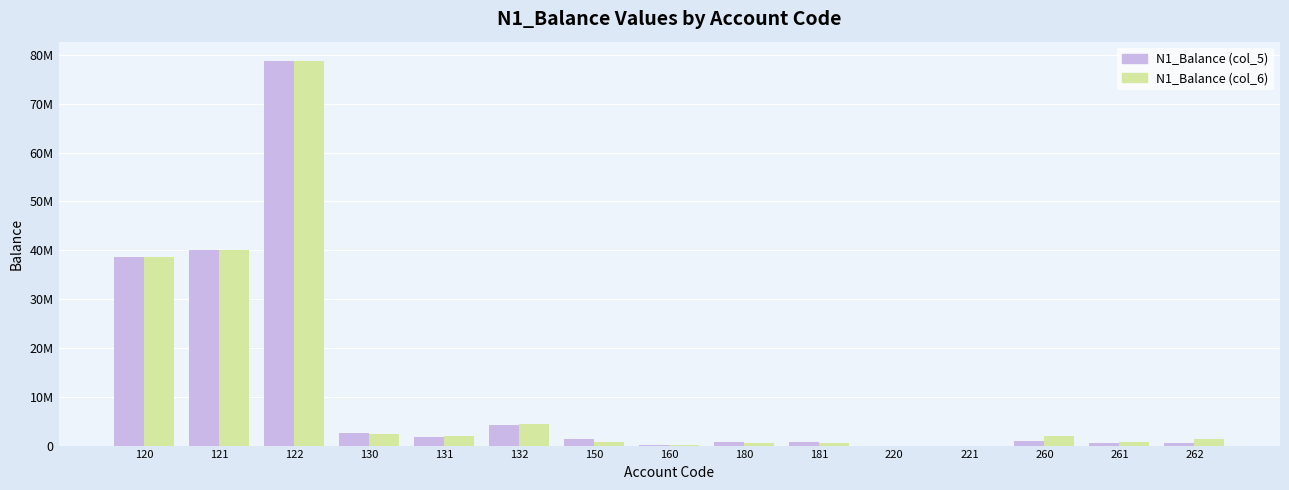

What are all the series names shown in the legend?

N1_Balance (col_5), N1_Balance (col_6)